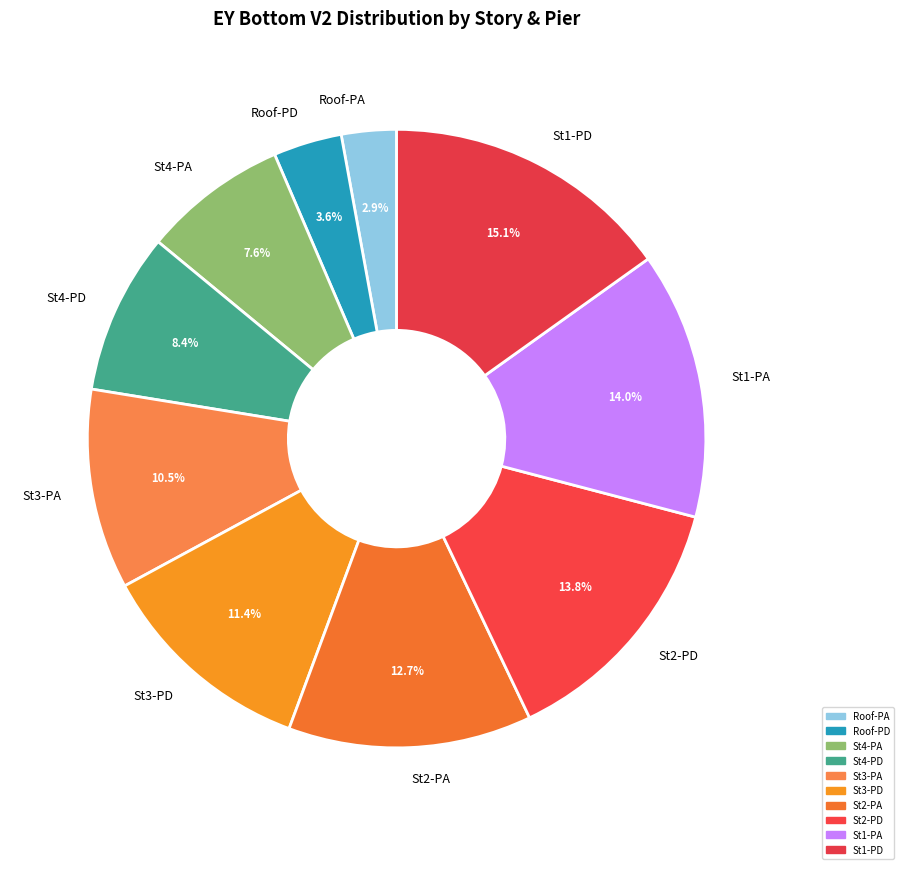

Is St3-PA the majority of the pie?

No